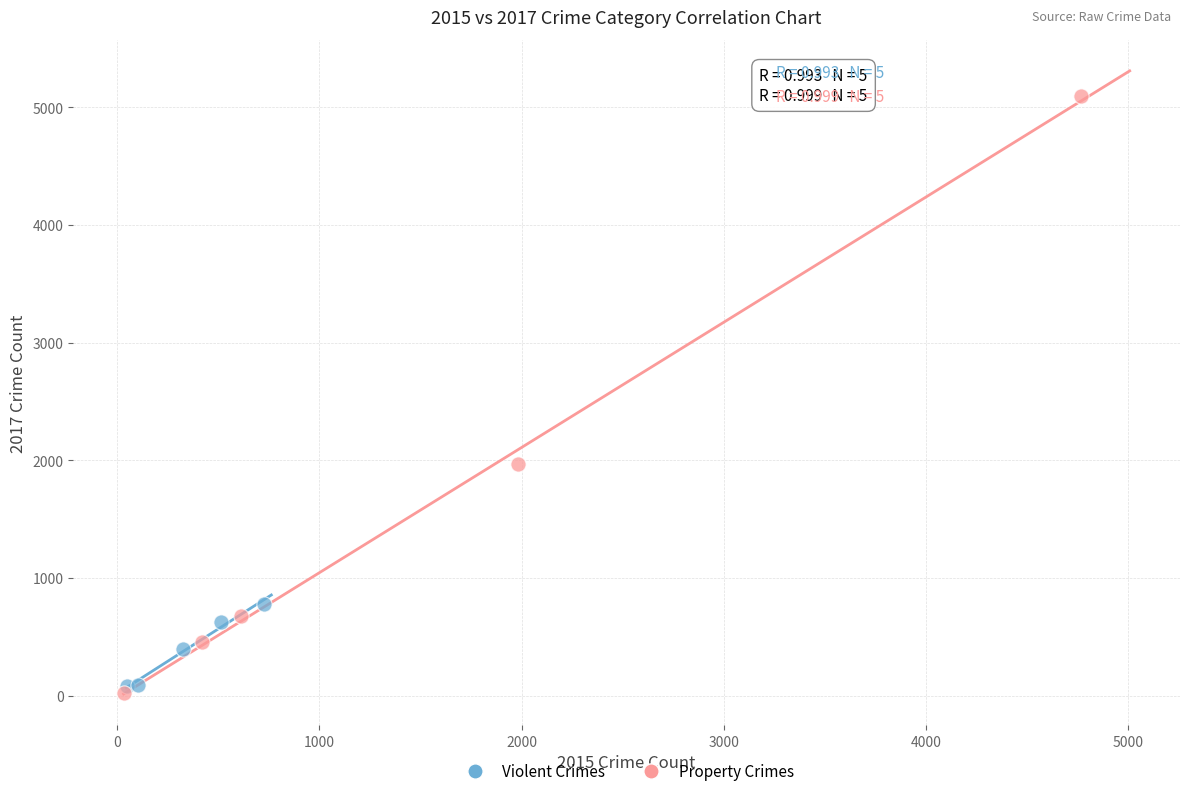

Which series has the widest spread of Y values?

Property Crimes